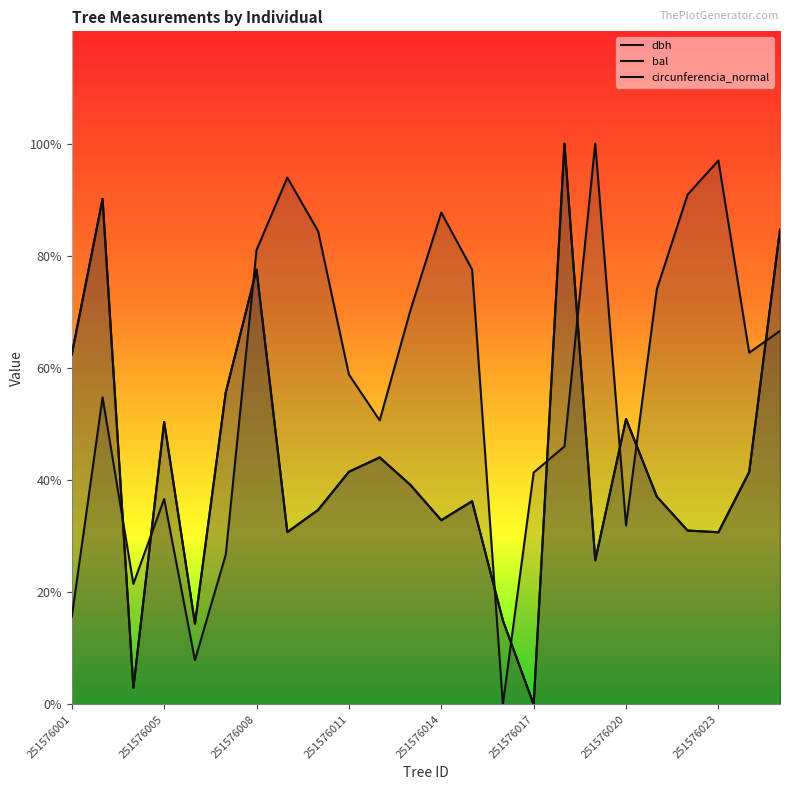

How many lines are shown in the chart?

3